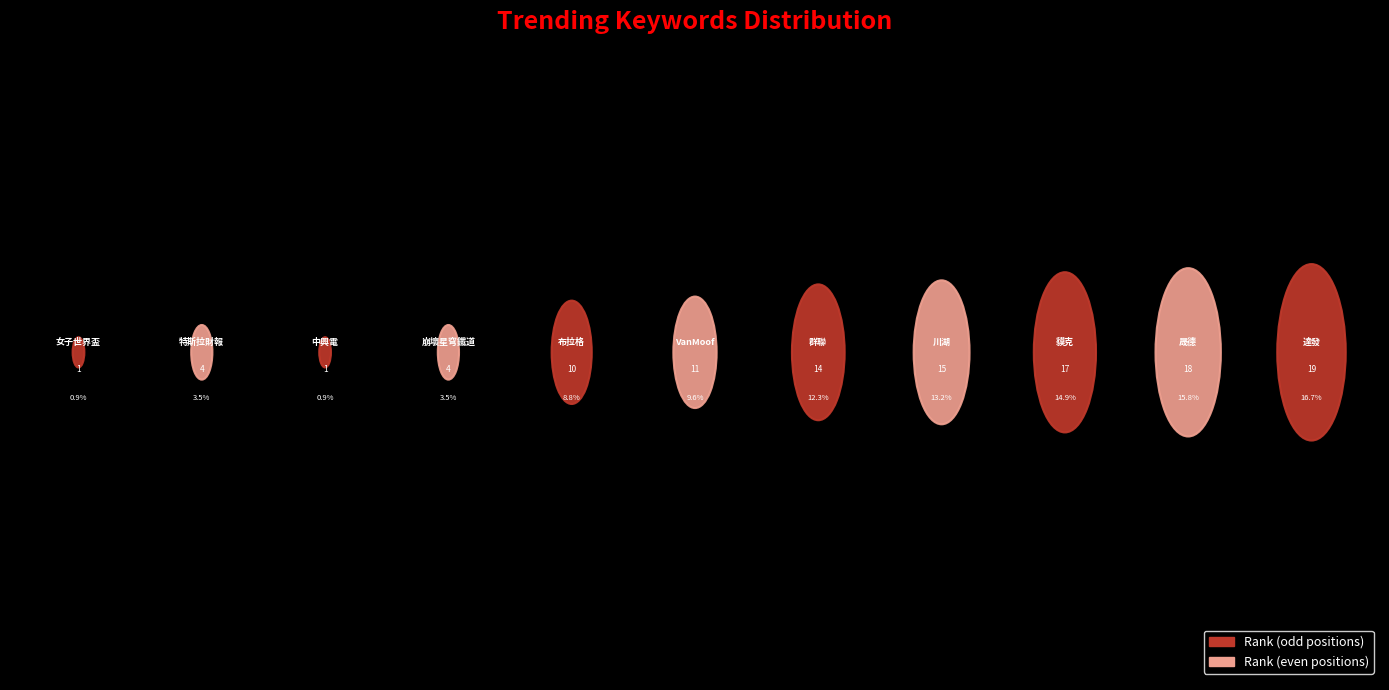

Combined, do 特斯拉財報 and 女子世界盃 account for over 50%?

No